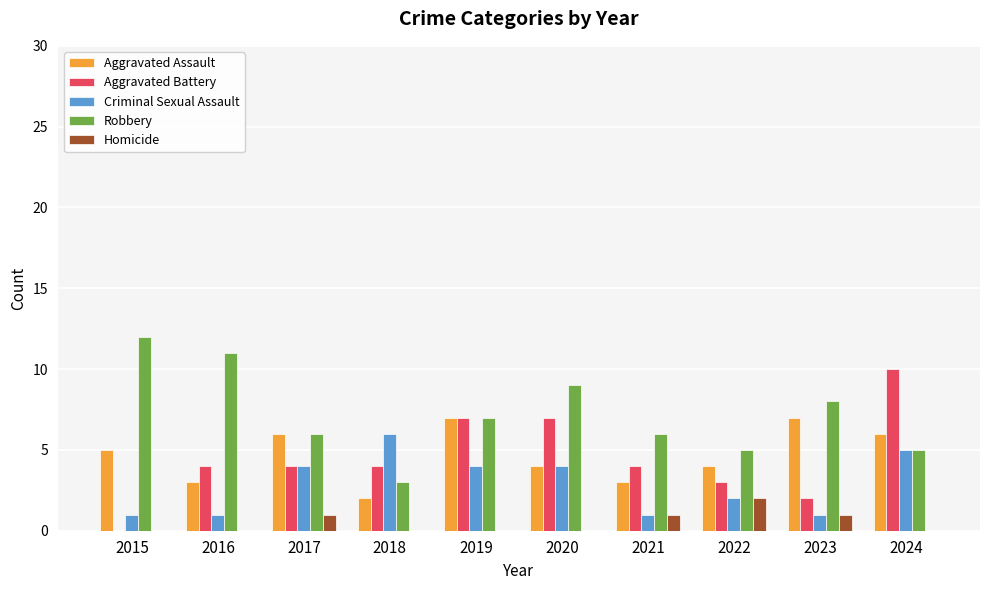

What is the approximate value of Criminal Sexual Assault at 2020?

4